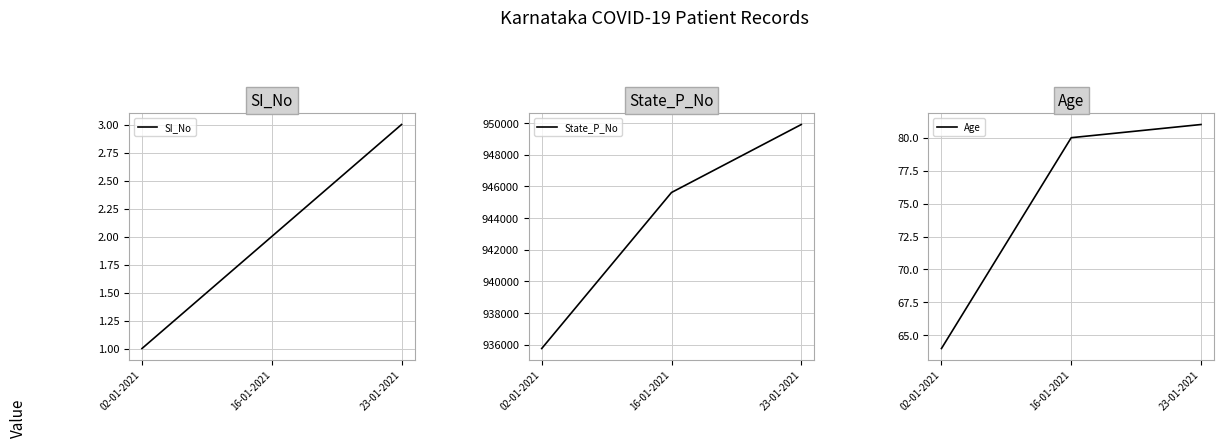

Count the State_P_No values in the range 935751 to 949910.

3